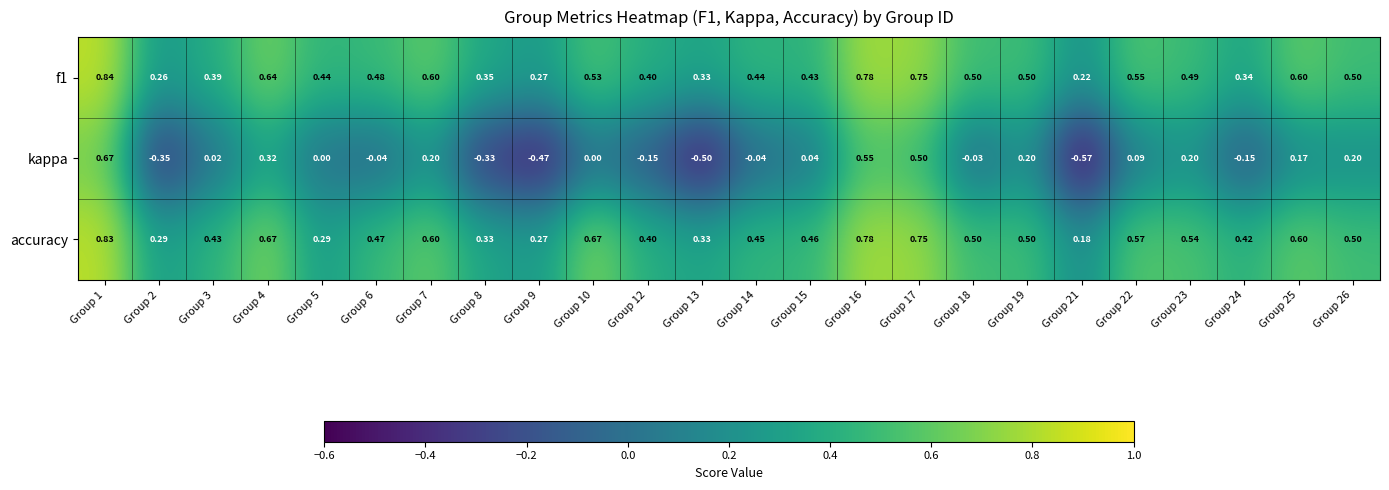

Is the value of kappa at Group 13 greater than the value of f1 at Group 23?

No